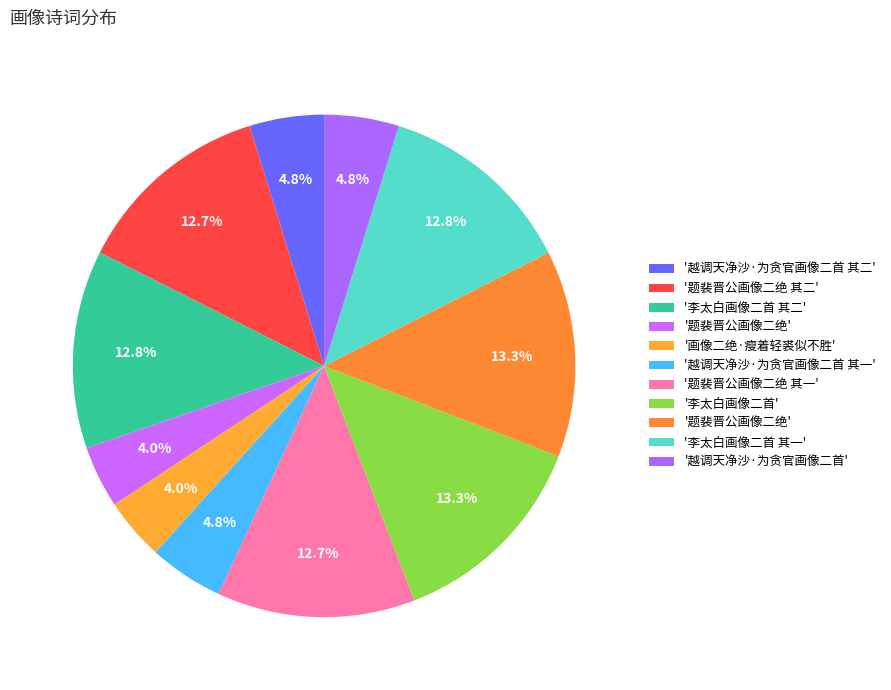

How many segments does this pie chart have?

11